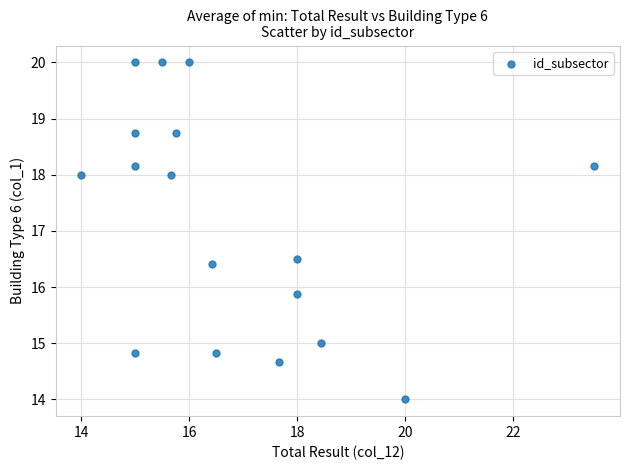

What Y value in the scatter plot is closest to 17?

16.5